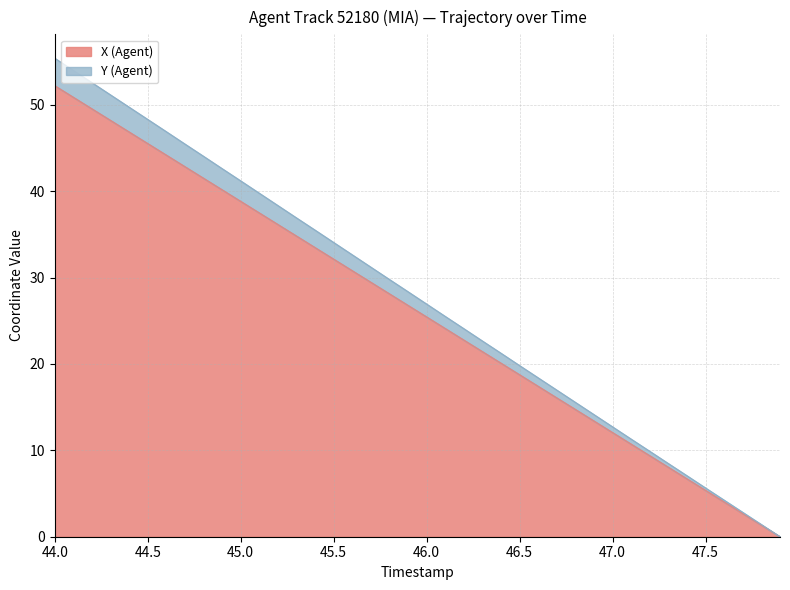

What is the maximum value shown in the chart?

55.4